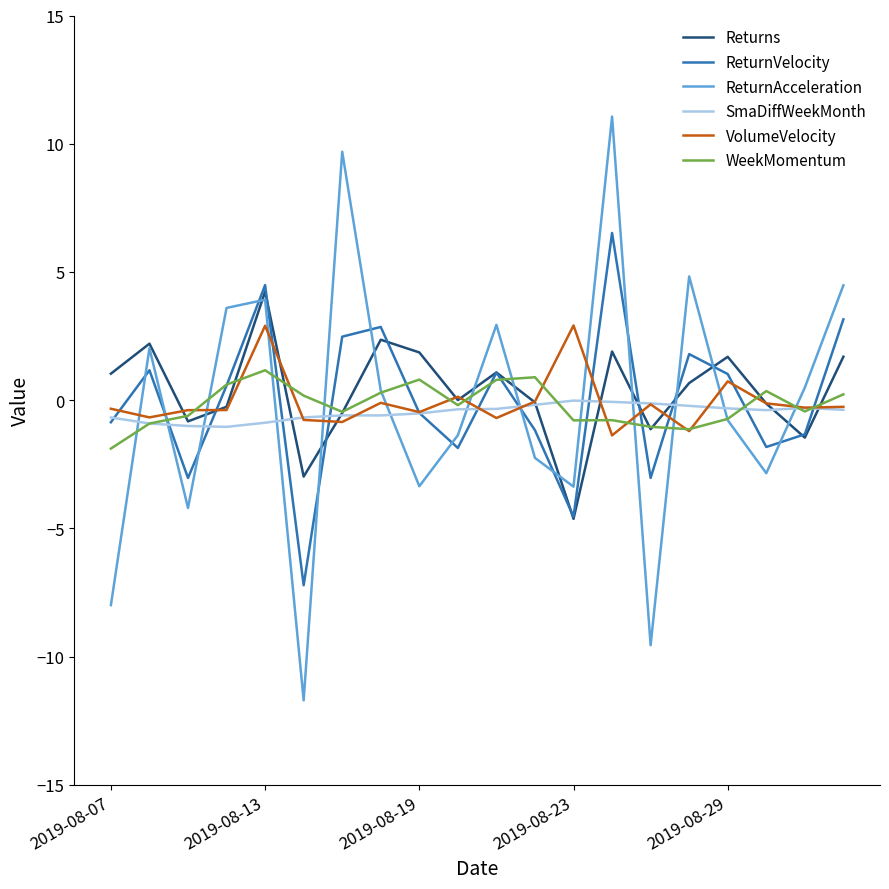

Which series has the widest spread of values?

ReturnAcceleration